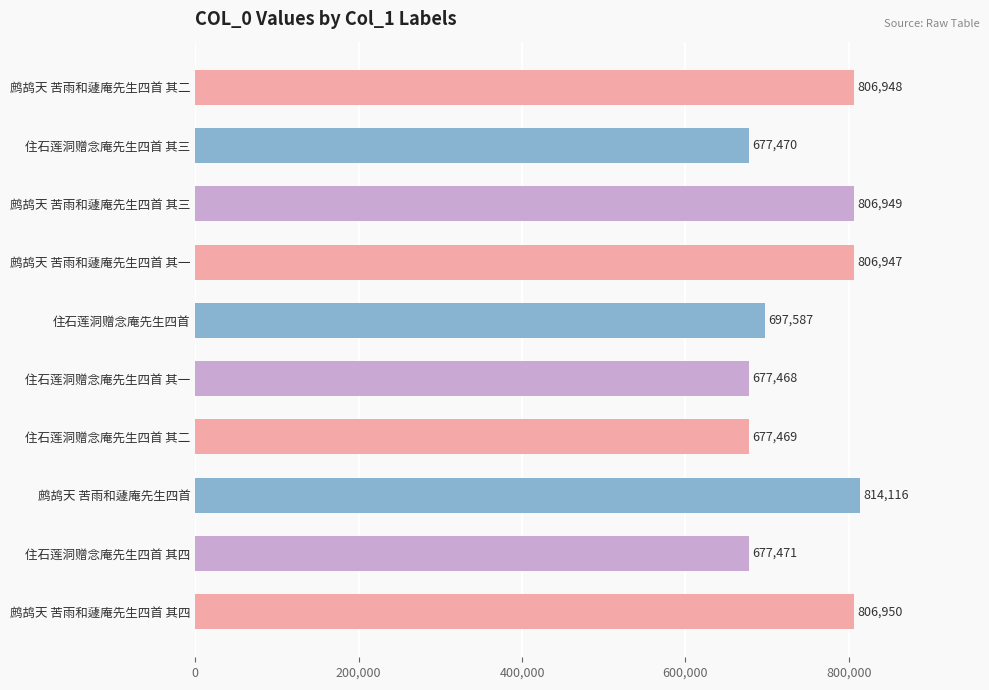

Between 鹧鸪天 苦雨和蘧庵先生四首 其四 and 鹧鸪天 苦雨和蘧庵先生四首 其三, which is larger?

鹧鸪天 苦雨和蘧庵先生四首 其四